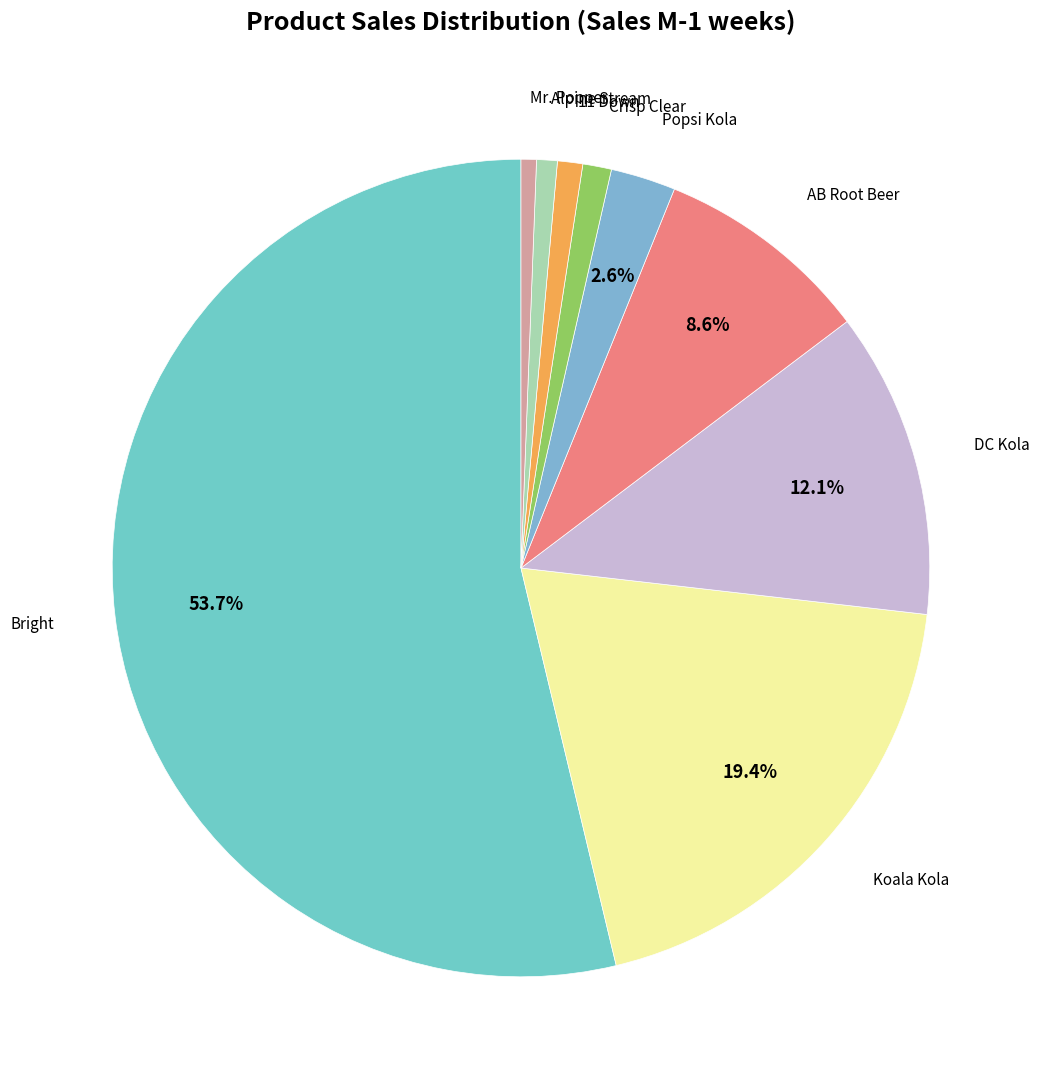

To the nearest percent, what is the average slice percentage?

11%